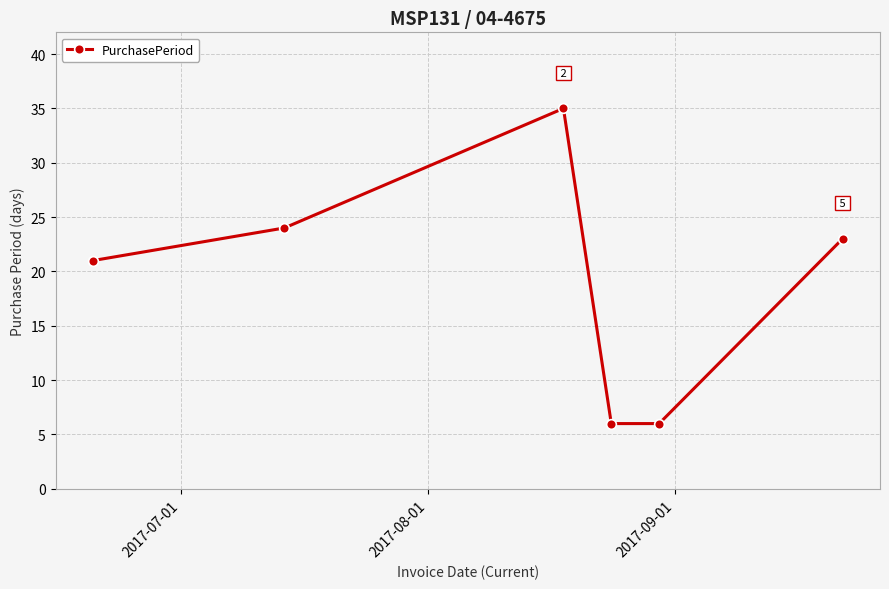

What is the average value?

19